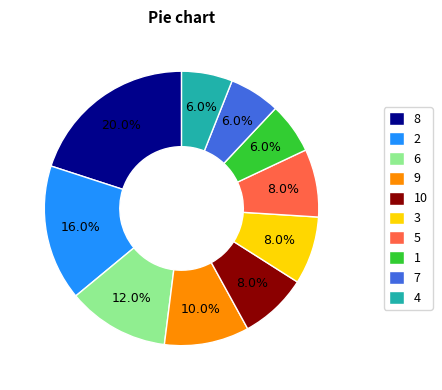

What is the largest slice in the pie chart?

8